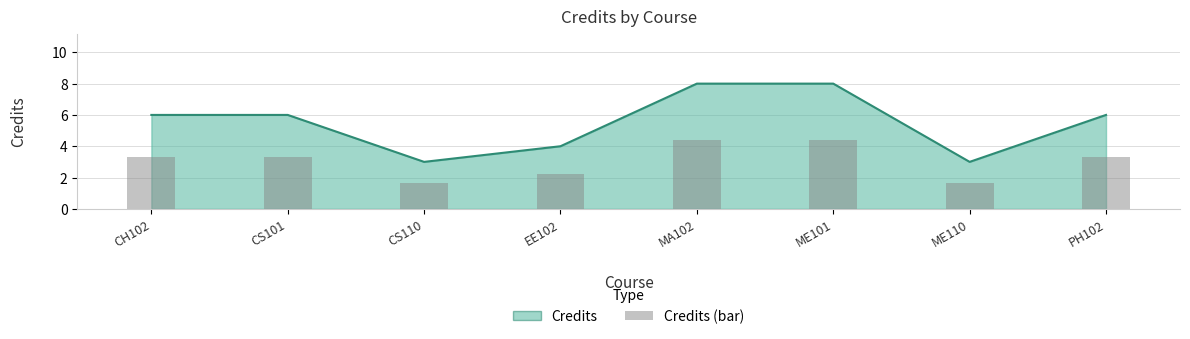

What is the label of the 5th bar from the right?

EE102